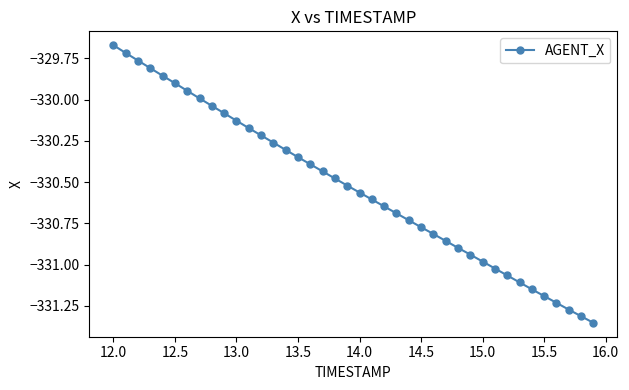

What is the sum of all values?

-13221.2